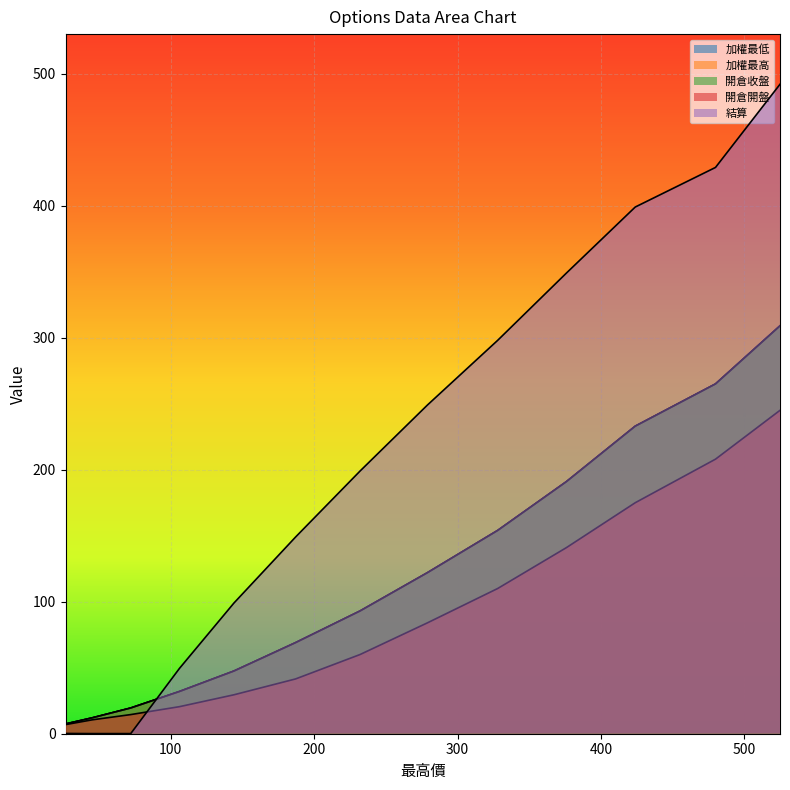

Is the value of 開倉收盤 at 424 greater than the value of 結算 at 72?

Yes